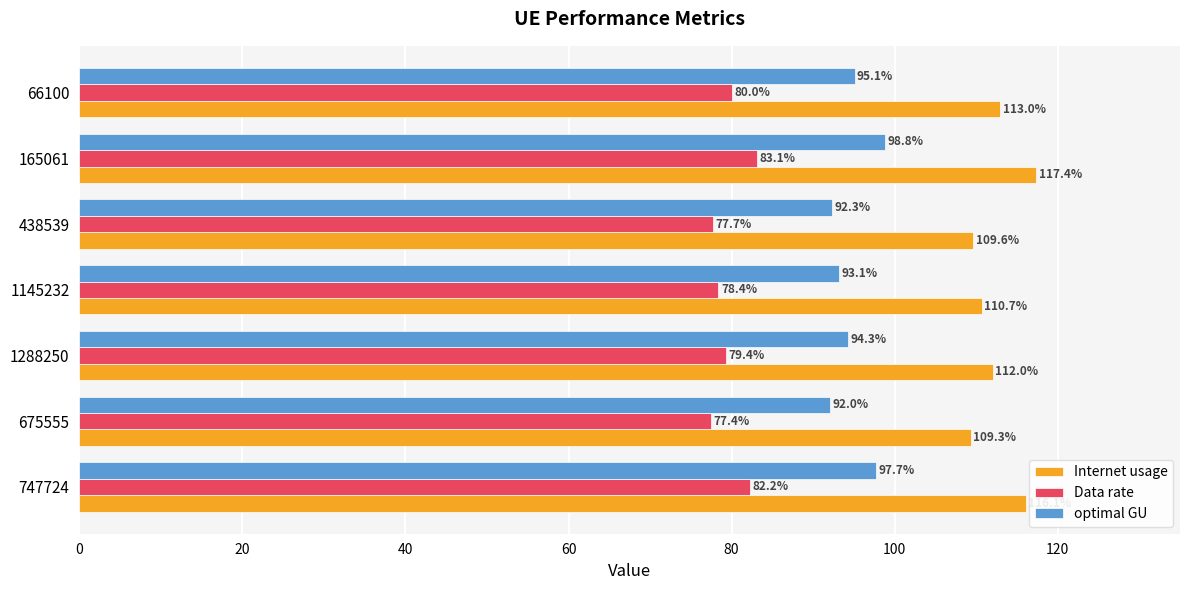

What are all the series names shown in the legend?

Internet usage, Data rate, optimal GU